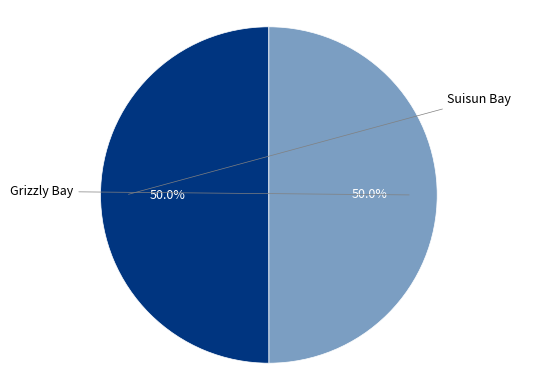

To the nearest percent, what is the combined percentage of Suisun Bay and Grizzly Bay?

100%